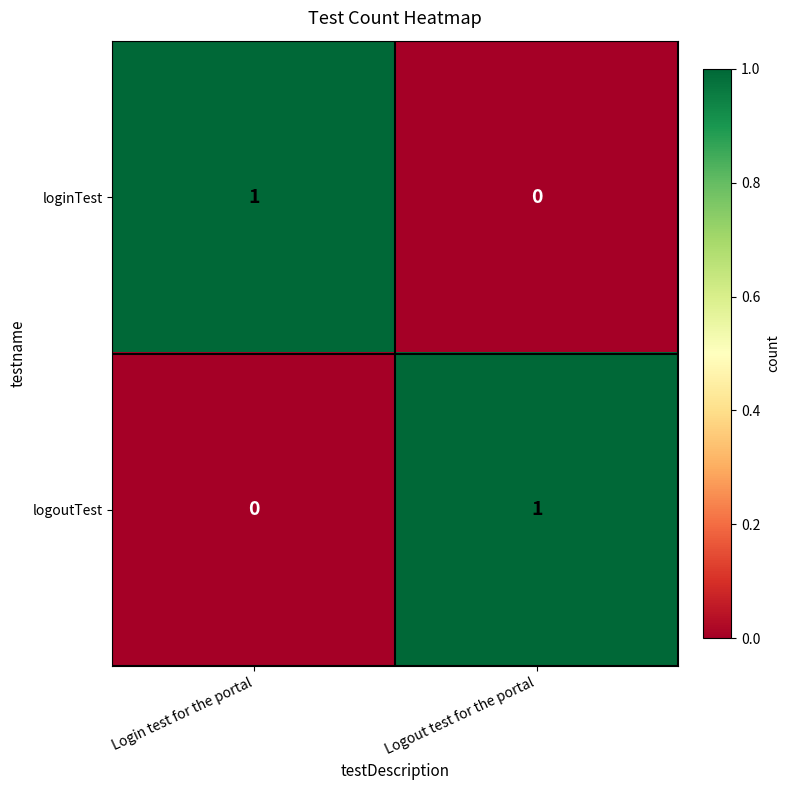

Reading left to right, transcribe all the data shown in this chart.

loginTest: Login test for the portal=1	Logout test for the portal=0
logoutTest: Login test for the portal=0	Logout test for the portal=1